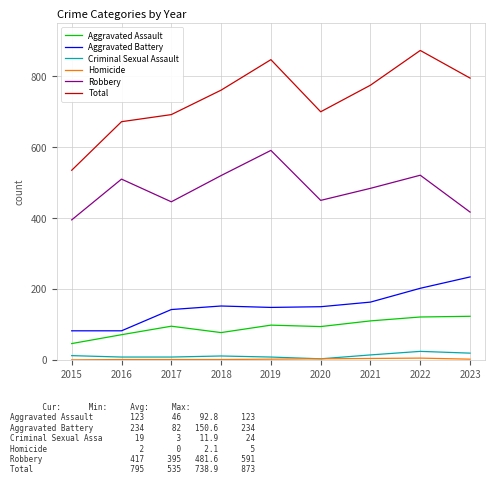

True or false: Aggravated Battery and Total intersect in this chart.

False